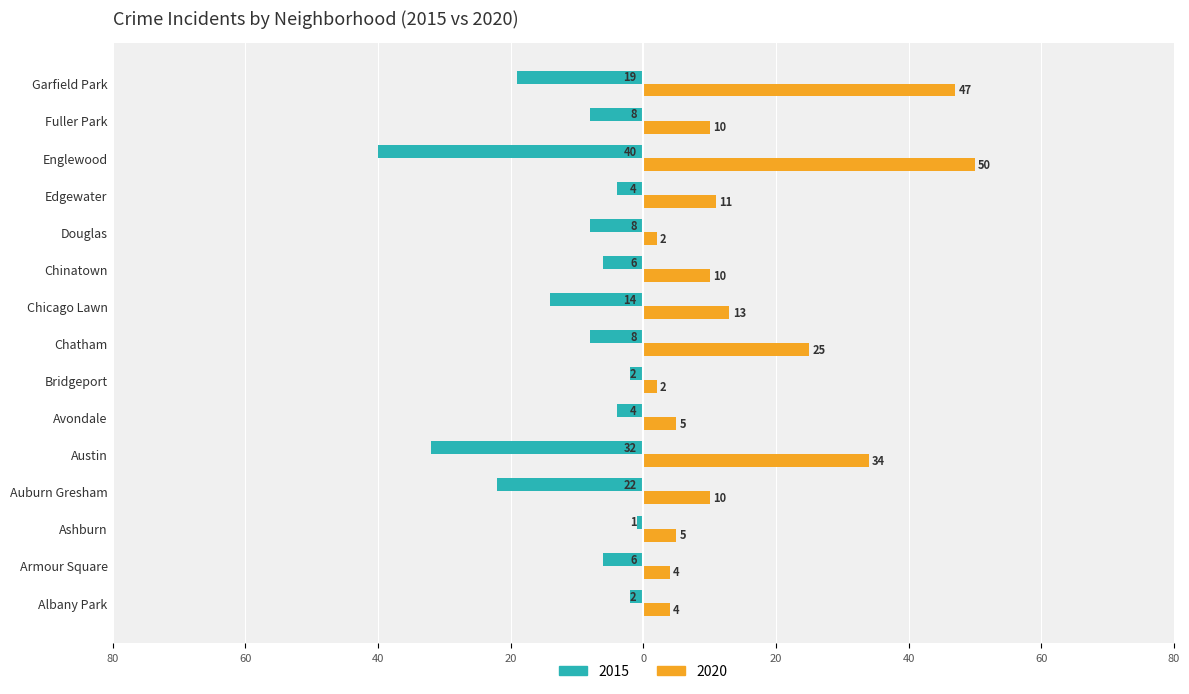

At which label does 2020 first exceed 10?

Austin